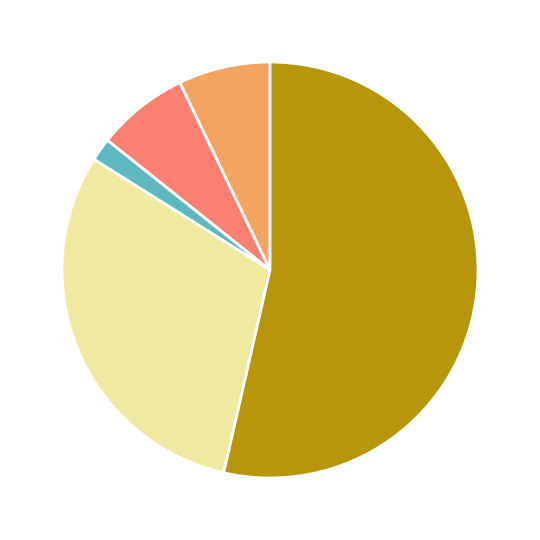

Does any single category account for the majority?

Yes